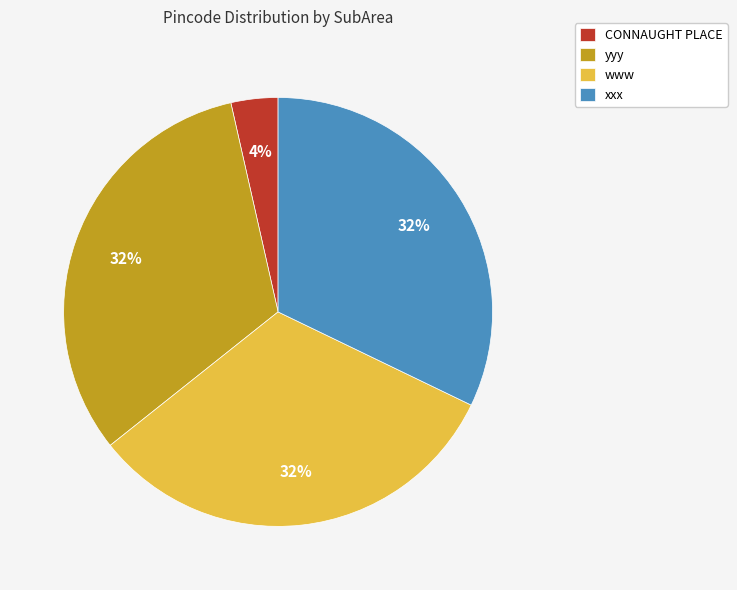

True or false: CONNAUGHT PLACE accounts for 10% of the total.

False